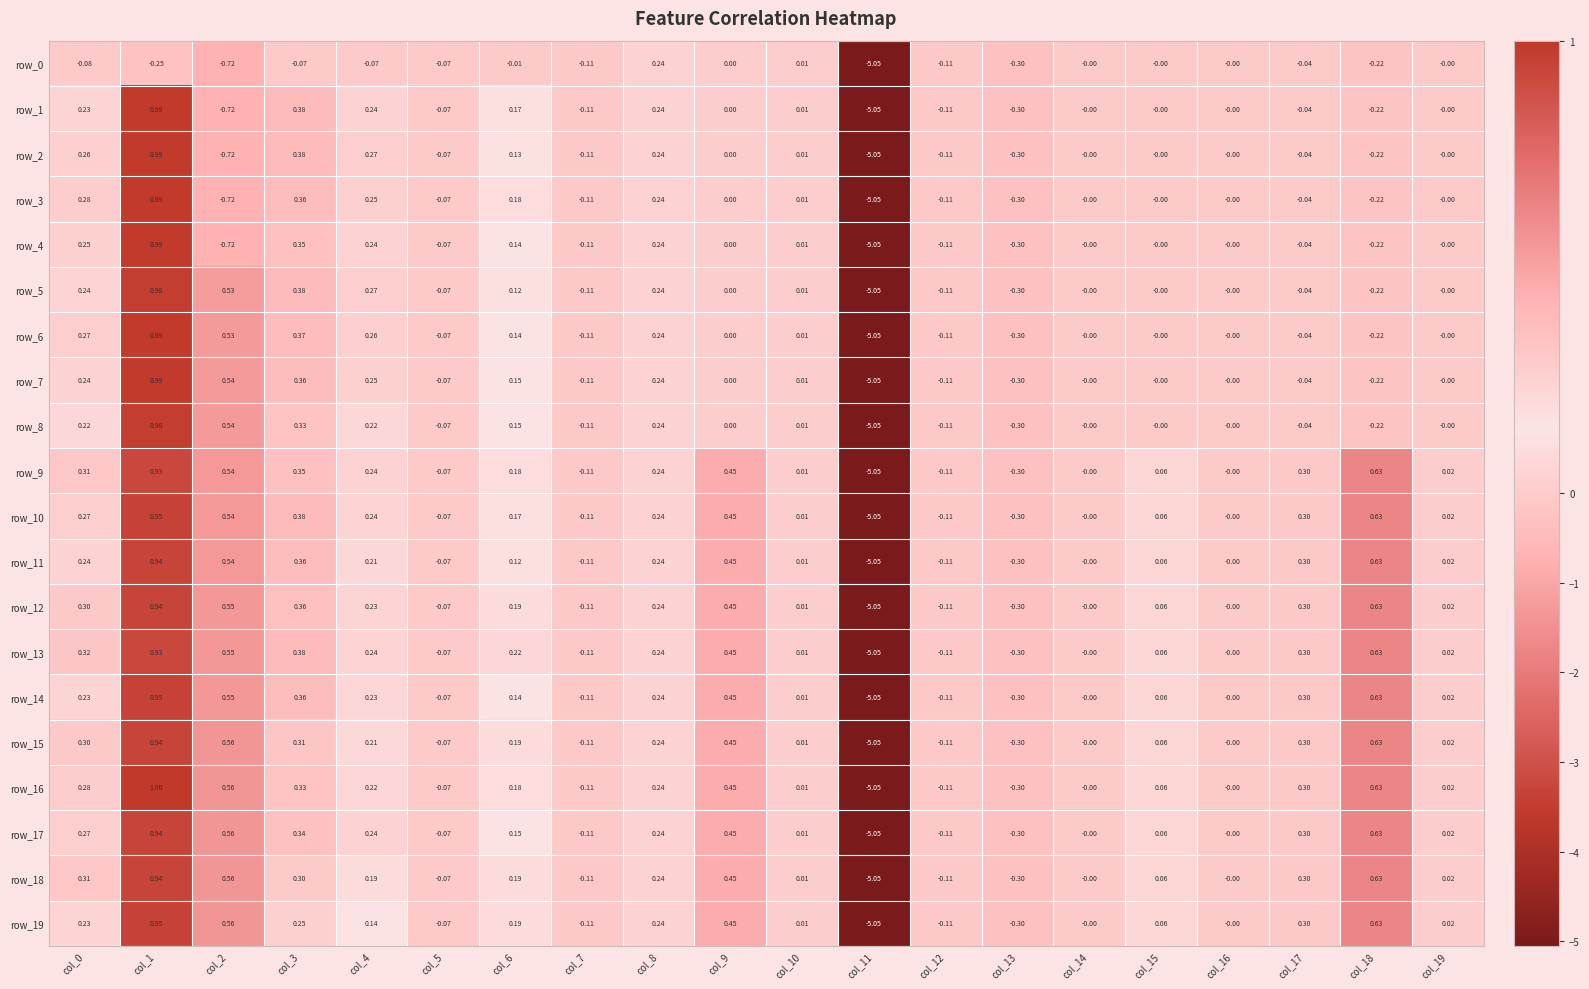

The row_6 series shows -0.0 at col_14. True or false?

True